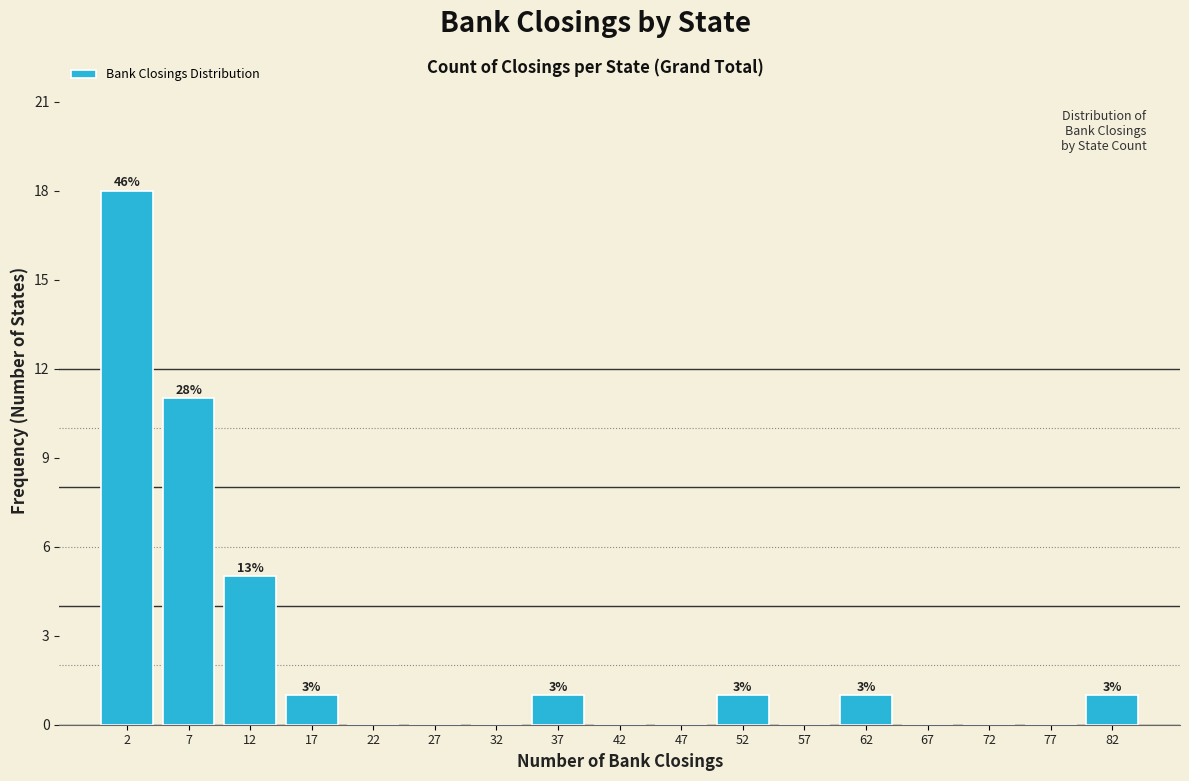

Over which range of the x-axis is the bar tallest?

0 to 5